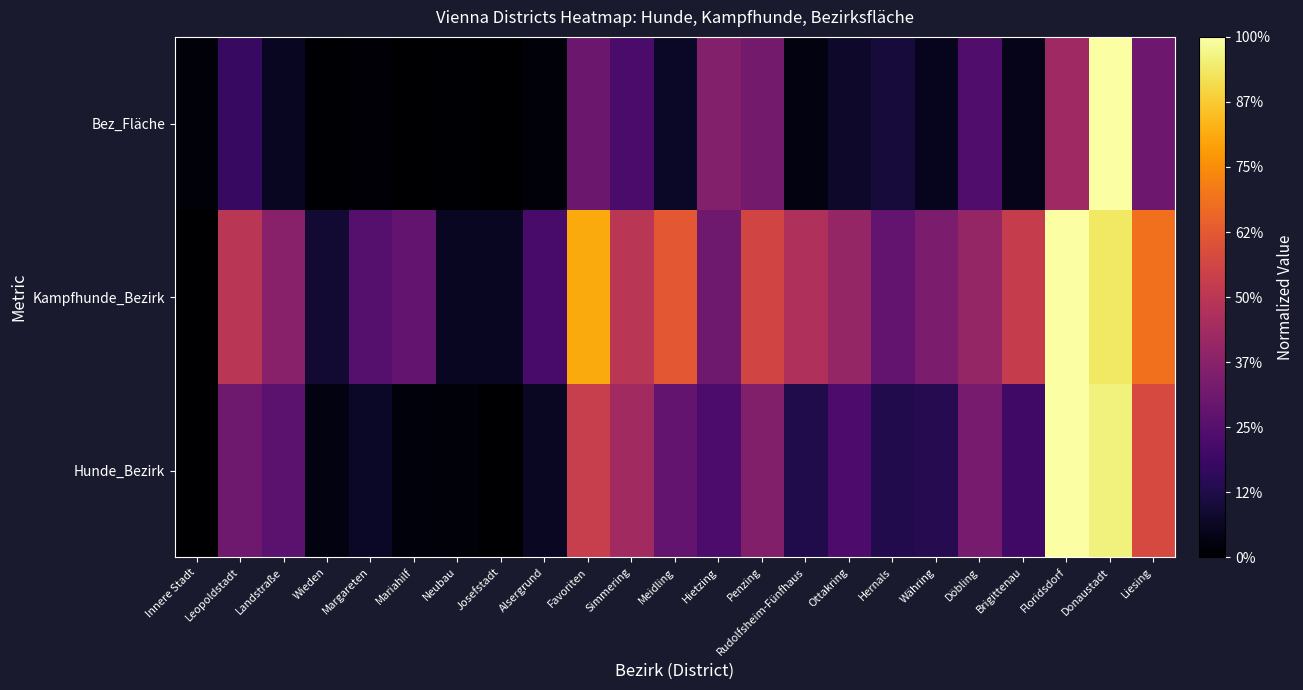

Reading left to right, transcribe all the data shown in this chart.

Hunde_Bezirk: Innere Stadt=0.0	Leopoldstadt=0.3	Landstraße=0.3	Wieden=0.0	Margareten=0.1	Mariahilf=0.0	Neubau=0.0	Josefstadt=0.0	Alsergrund=0.1	Favoriten=0.5	Simmering=0.4	Meidling=0.3	Hietzing=0.2	Penzing=0.4	Rudolfsheim-Fünfhaus=0.1	Ottakring=0.2	Hernals=0.1	Währing=0.1	Döbling=0.3	Brigittenau=0.2	Floridsdorf=1.0	Donaustadt=1.0	Liesing=0.6
Kampfhunde_Bezirk: Innere Stadt=0.0	Leopoldstadt=0.5	Landstraße=0.4	Wieden=0.1	Margareten=0.2	Mariahilf=0.3	Neubau=0.1	Josefstadt=0.1	Alsergrund=0.2	Favoriten=0.8	Simmering=0.5	Meidling=0.6	Hietzing=0.3	Penzing=0.6	Rudolfsheim-Fünfhaus=0.5	Ottakring=0.4	Hernals=0.3	Währing=0.3	Döbling=0.4	Brigittenau=0.5	Floridsdorf=1.0	Donaustadt=0.9	Liesing=0.7
Bez_Fläche: Innere Stadt=0.0	Leopoldstadt=0.2	Landstraße=0.1	Wieden=0.0	Margareten=0.0	Mariahilf=0.0	Neubau=0.0	Josefstadt=0.0	Alsergrund=0.0	Favoriten=0.3	Simmering=0.2	Meidling=0.1	Hietzing=0.4	Penzing=0.3	Rudolfsheim-Fünfhaus=0.0	Ottakring=0.1	Hernals=0.1	Währing=0.1	Döbling=0.2	Brigittenau=0.0	Floridsdorf=0.4	Donaustadt=1.0	Liesing=0.3